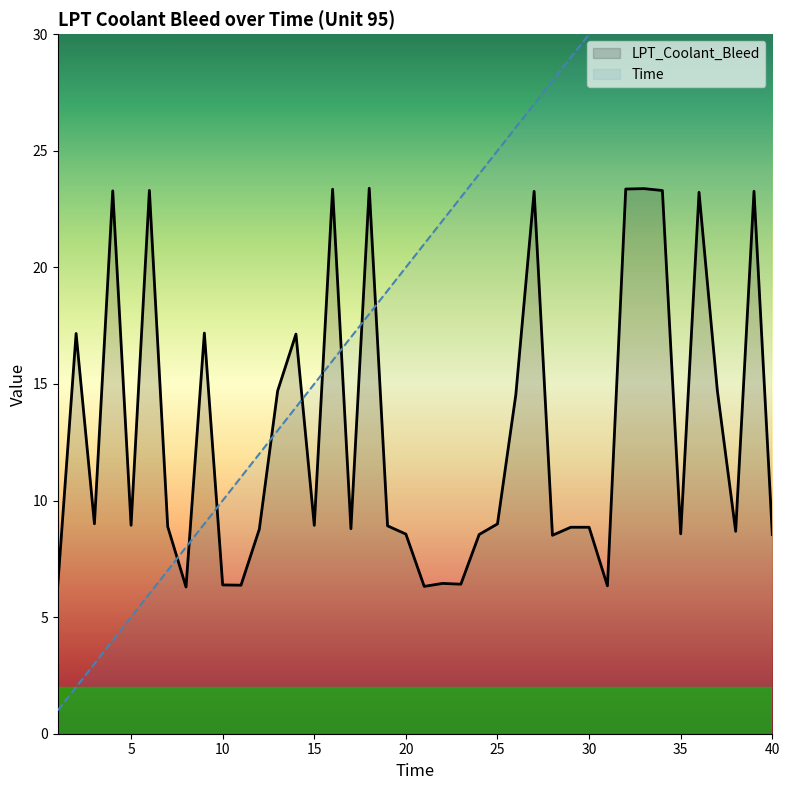

In LPT_Coolant_Bleed, how many points are lower than both neighbors (excluding endpoints)?

12